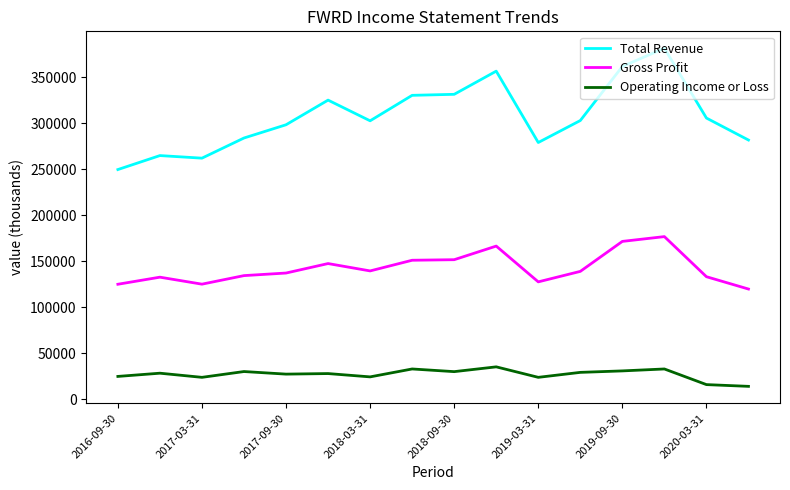

What is the difference between the maximum and second lowest values in the Gross Profit series?

51800